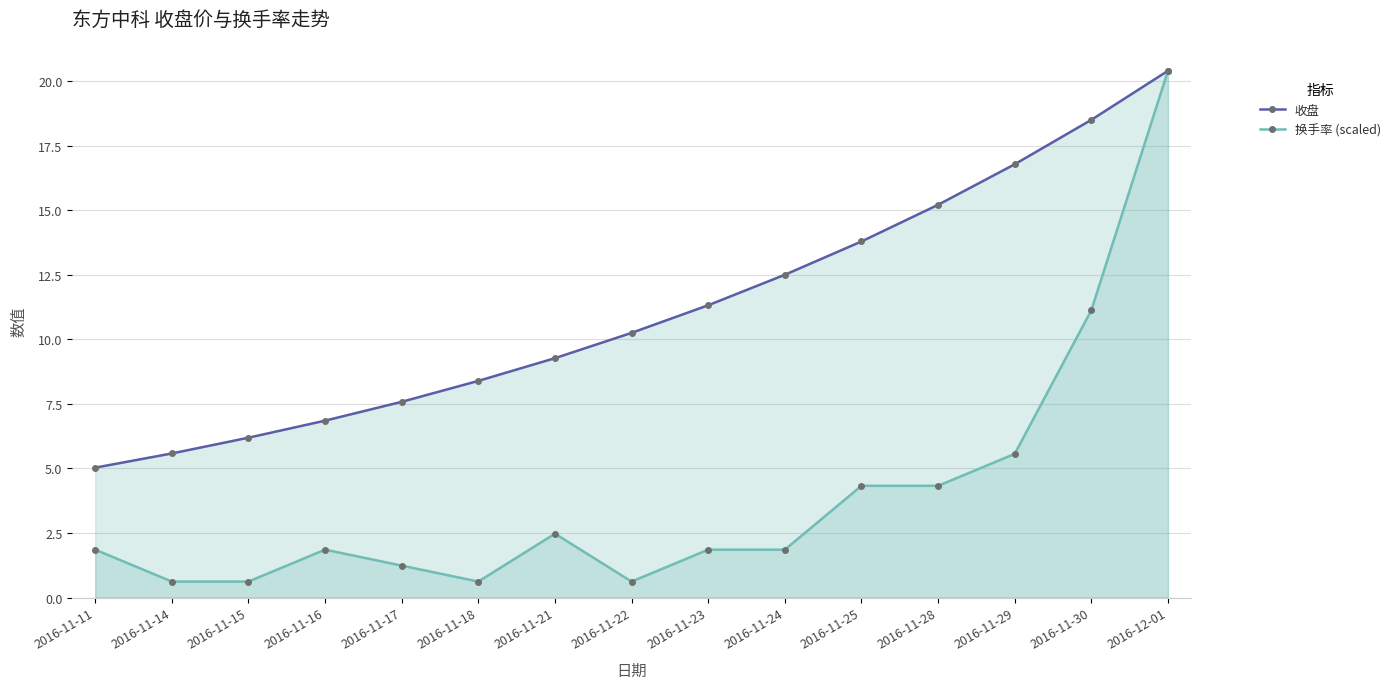

Which series has the largest range (max minus min)?

换手率 (scaled)